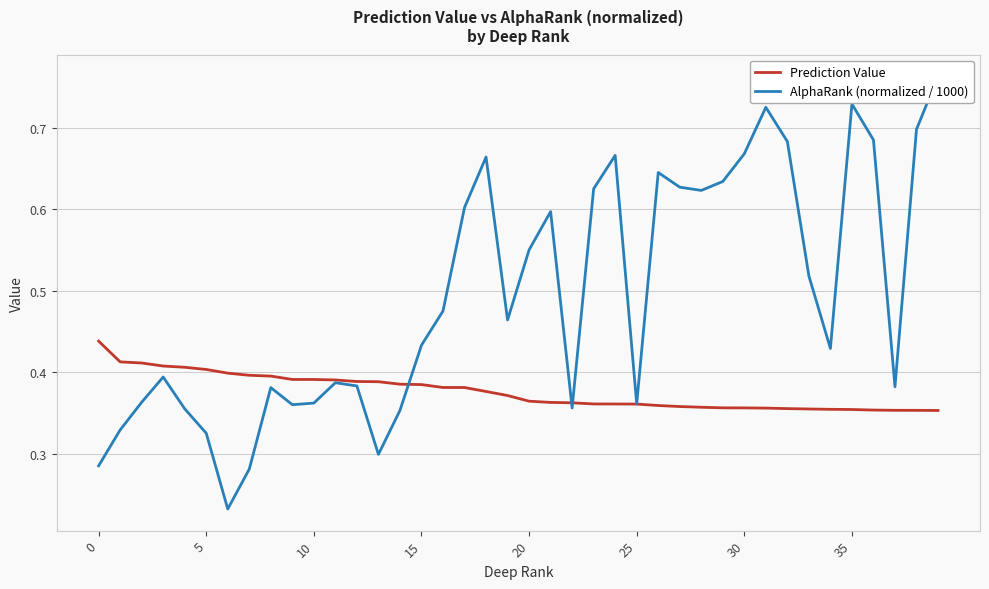

How many data points does each series have?

40